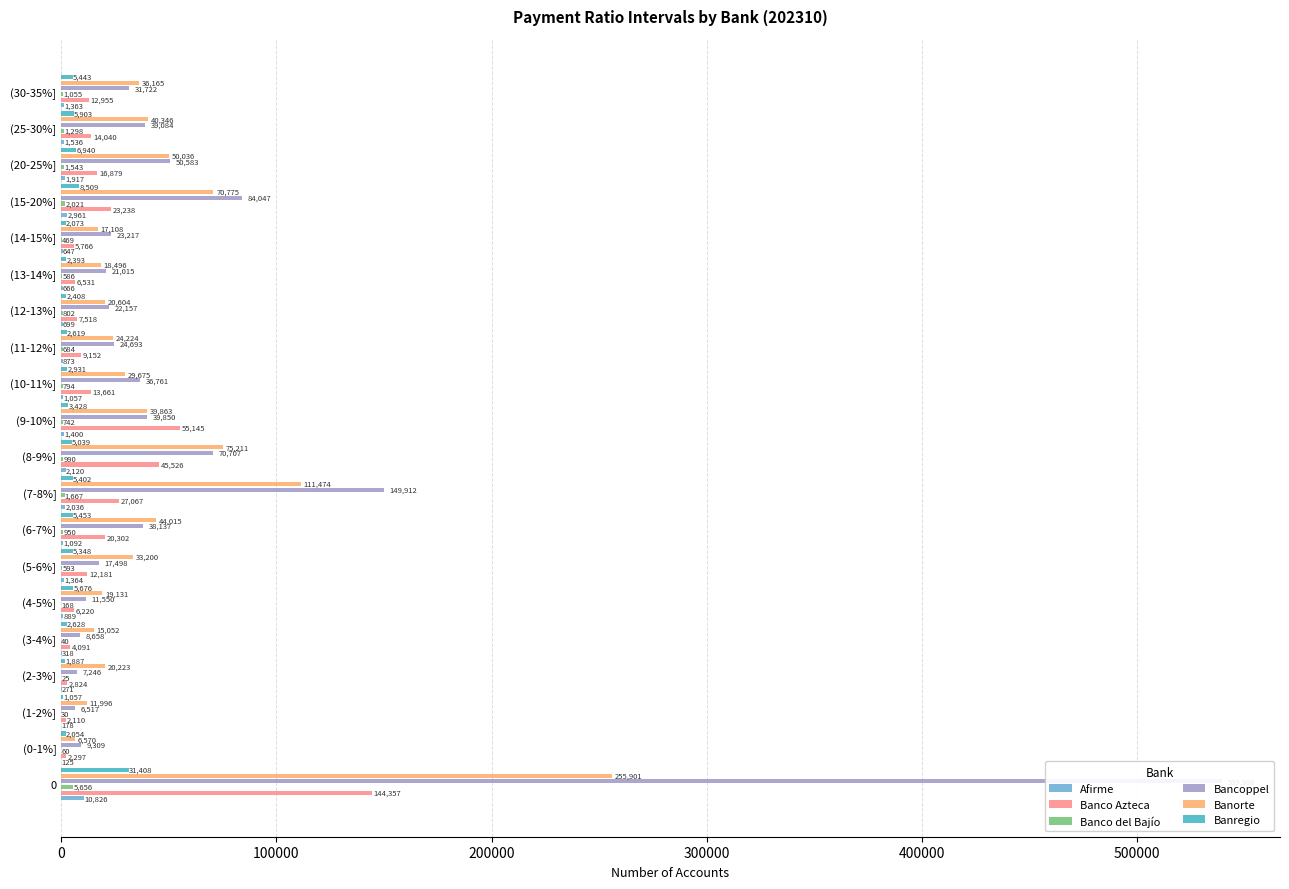

Are the bars grouped side by side (vs. stacked)?

Yes